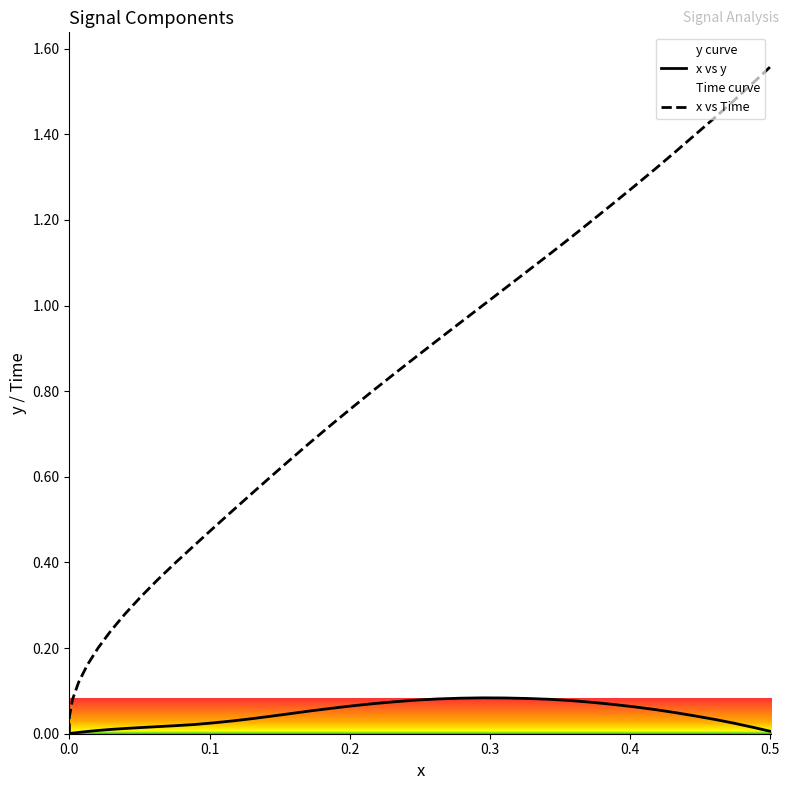

How many lines are shown in the chart?

2